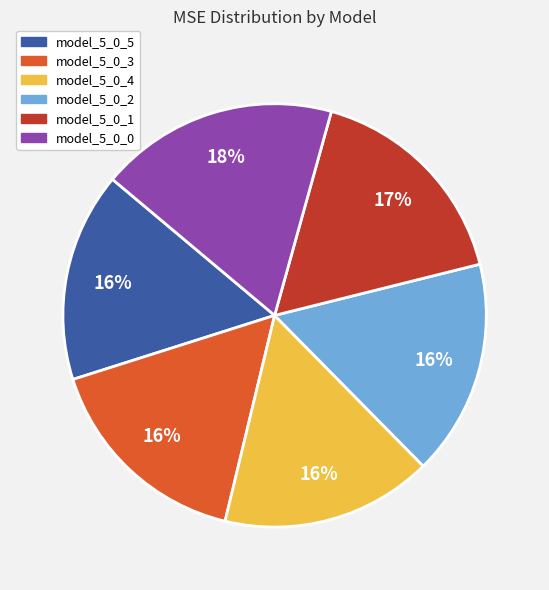

Is the sum of model_5_0_0 and model_5_0_5 greater than half?

No